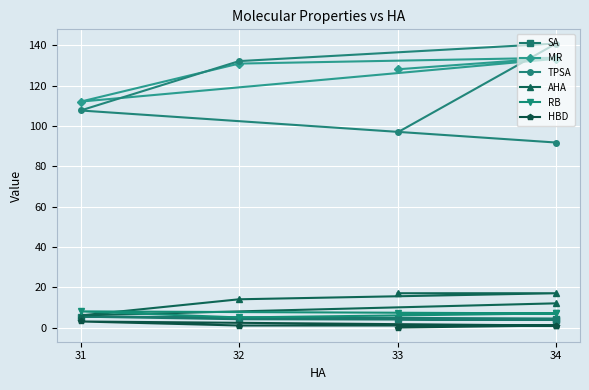

Which series has the largest total across all categories?

MR